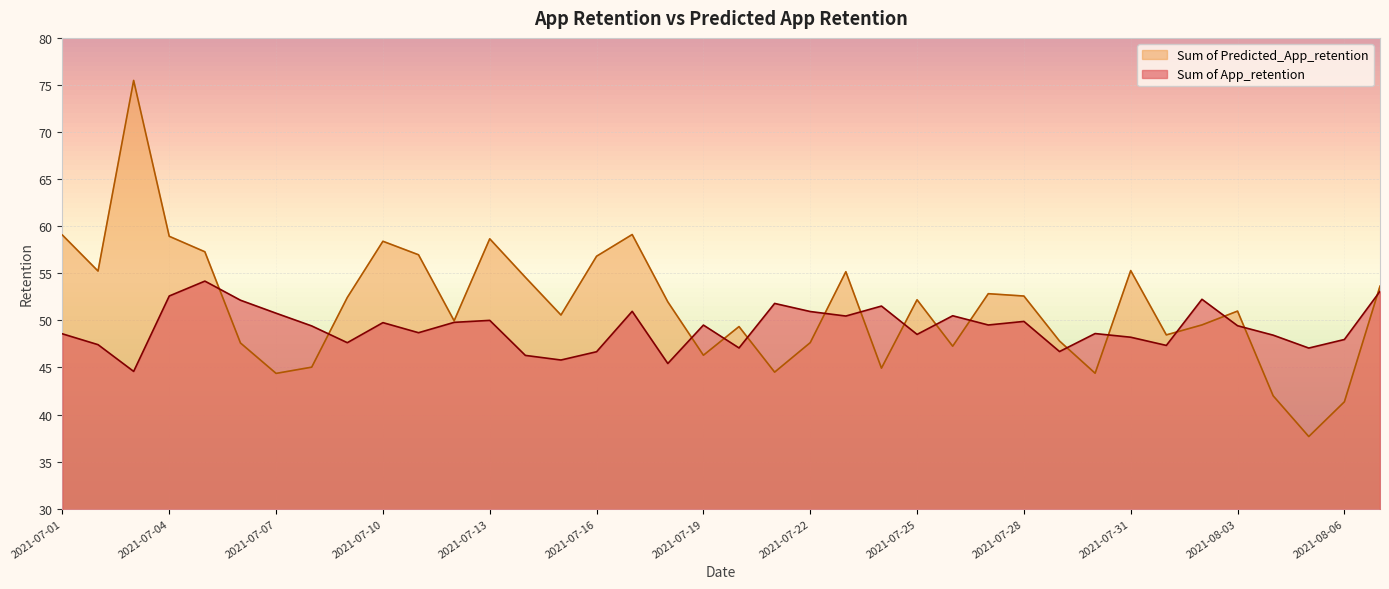

List the series in order of their peak value, lowest first.

Sum of App_retention, Sum of Predicted_App_retention